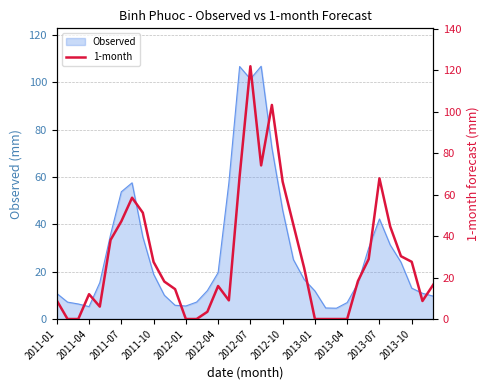

What is the maximum value for Observed?

106.7